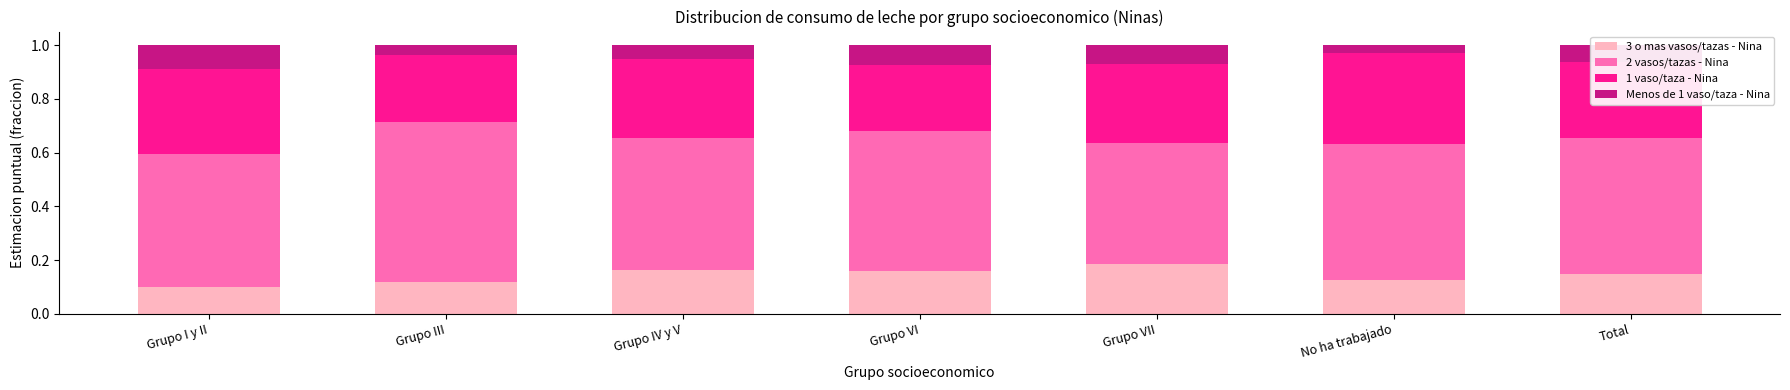

At which label does 3 o mas vasos/tazas - Nina reach its peak?

Grupo VII